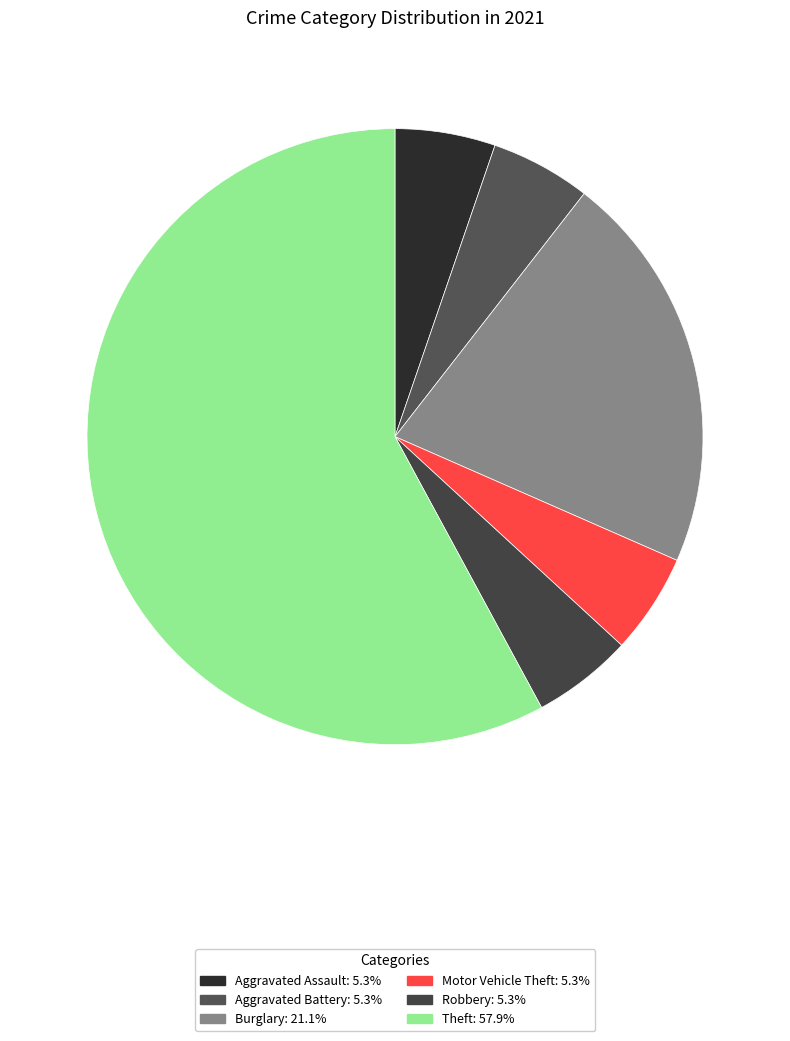

Count the number of slices in the pie.

6